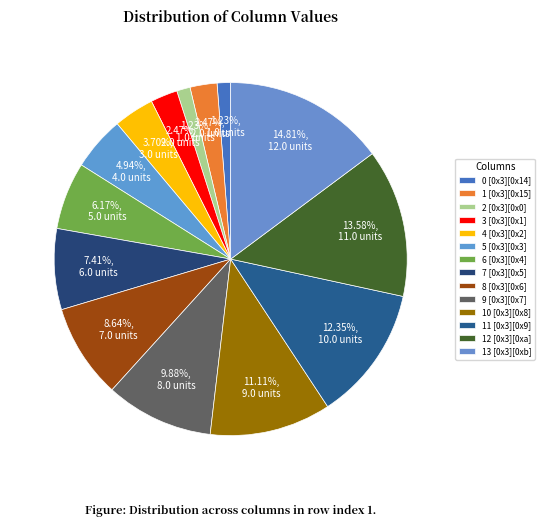

Is the sum of 11 [0x3][0x9] and 8 [0x3][0x6] greater than half?

No